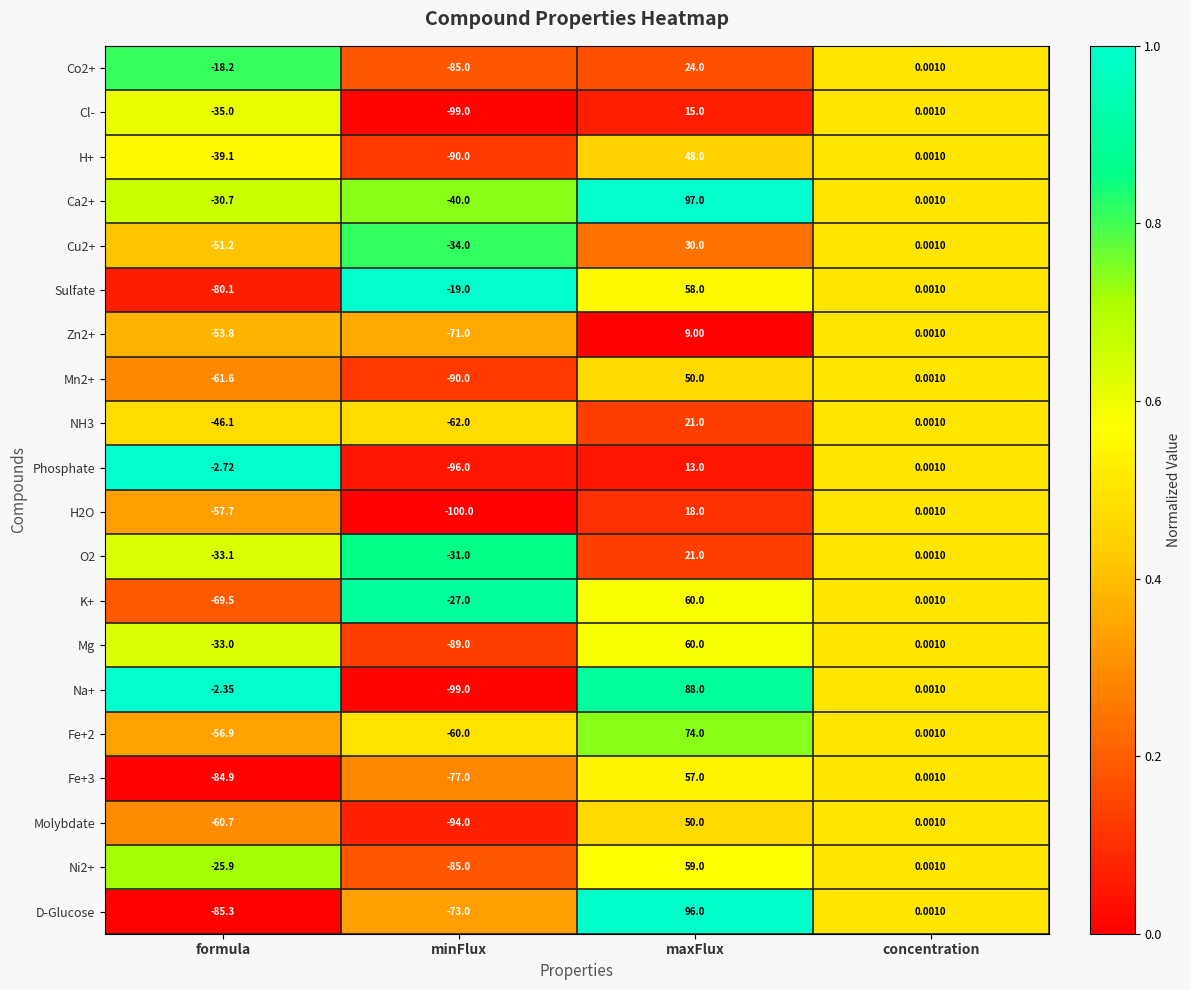

At which category is the sum across all series the highest?

maxFlux